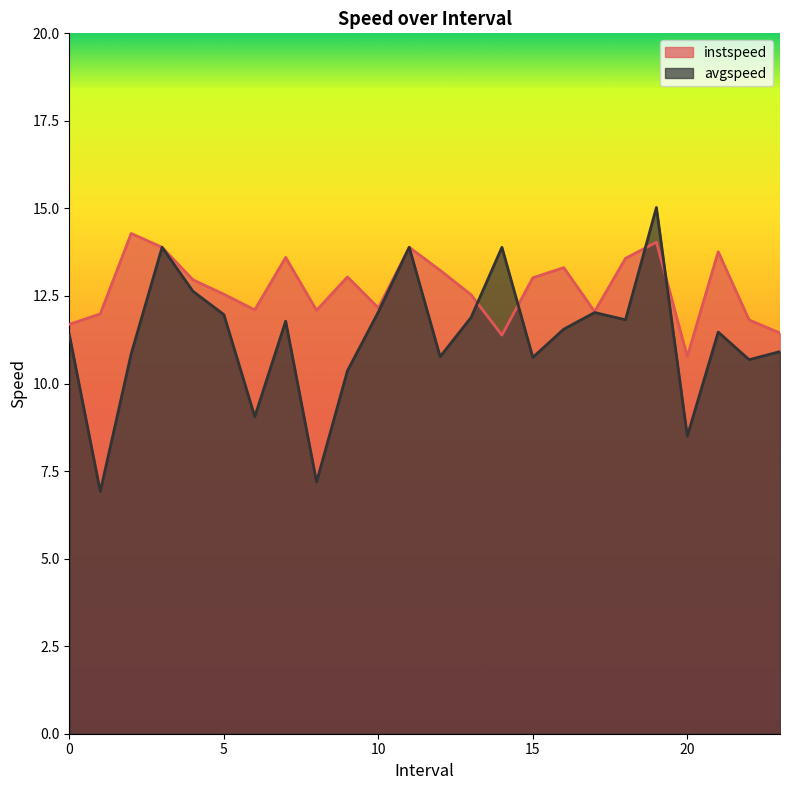

At which label is avgspeed closest to 10?

9.0